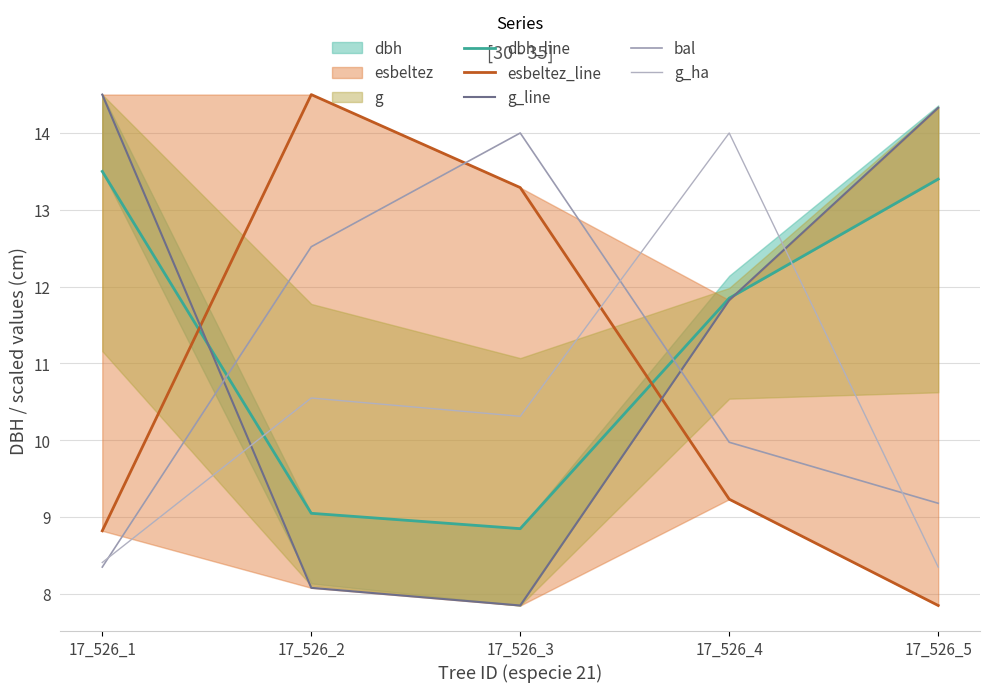

Which series has the largest total across all categories?

dbh_line